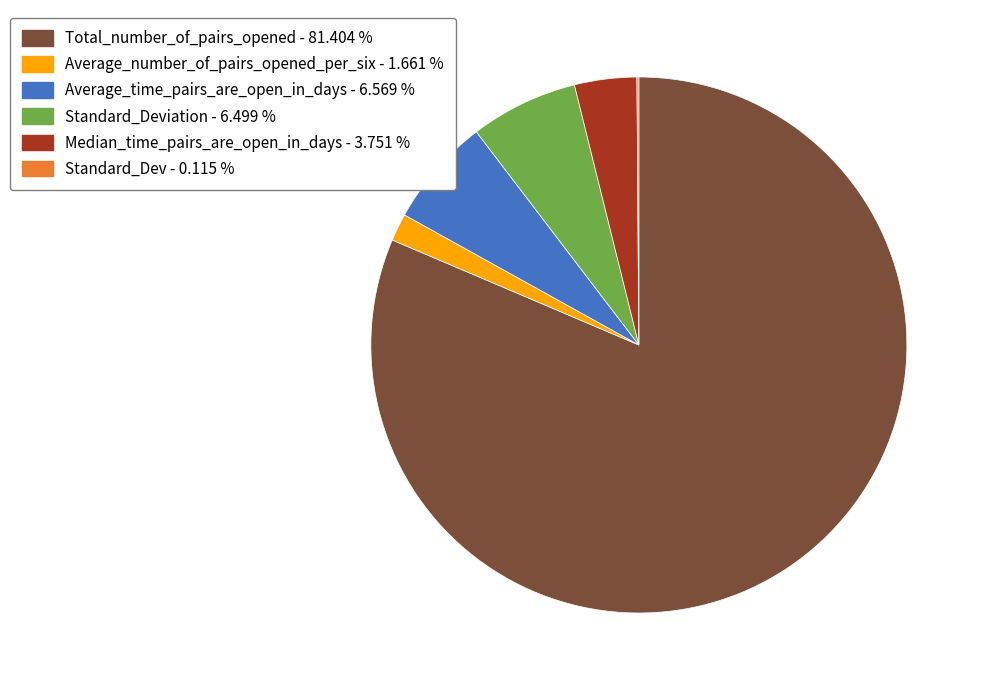

Does any single category account for the majority?

Yes